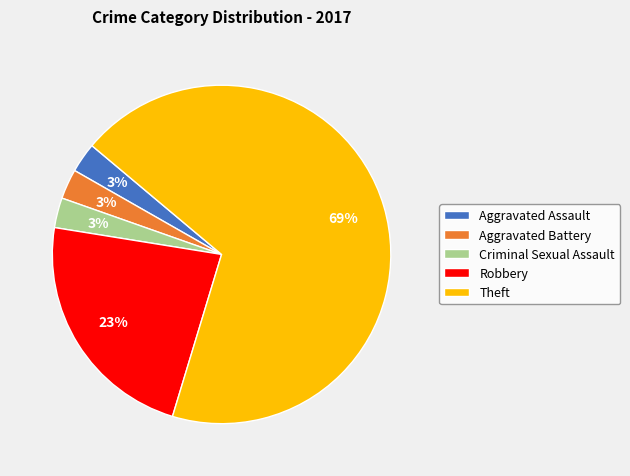

To the nearest percent, what is the difference between the Aggravated Battery and Robbery slice percentages?

20%